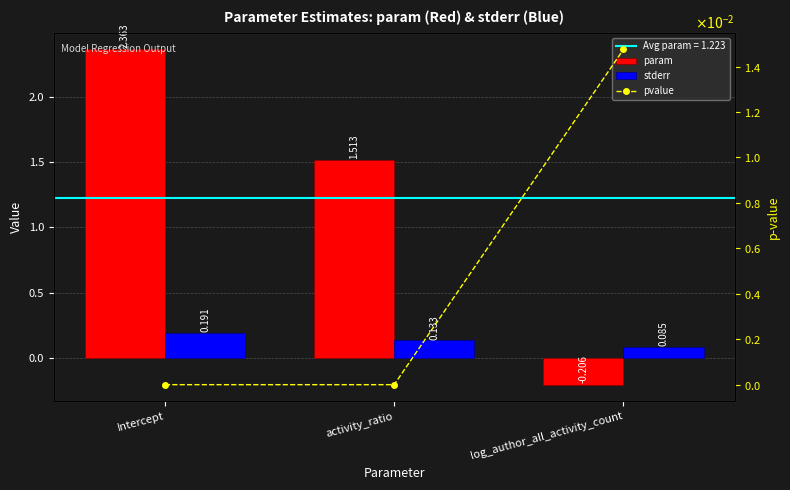

What are all the series names shown in the legend?

param, stderr, pvalue